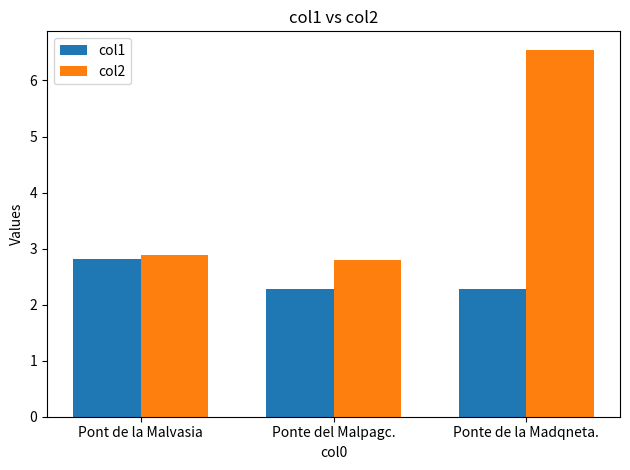

Count the number of data series in this chart.

2